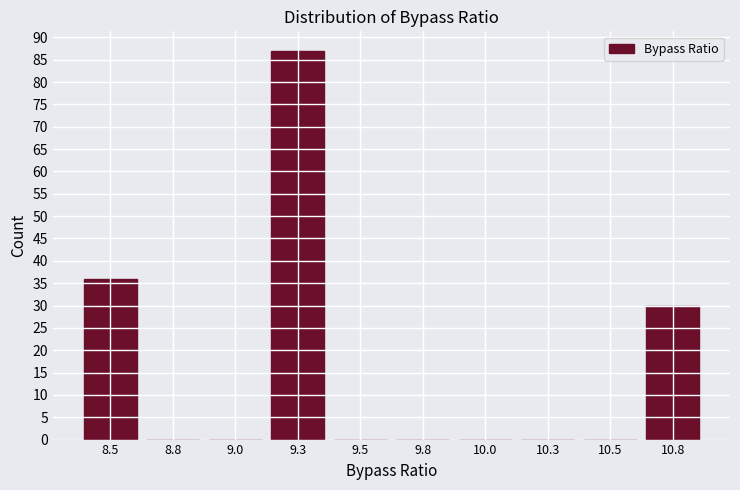

Reading right to left, list all the values displayed in this chart.

10.8=30	10.5=0	10.3=0	10.0=0	9.8=0	9.5=0	9.3=87	9.0=0	8.8=0	8.5=36